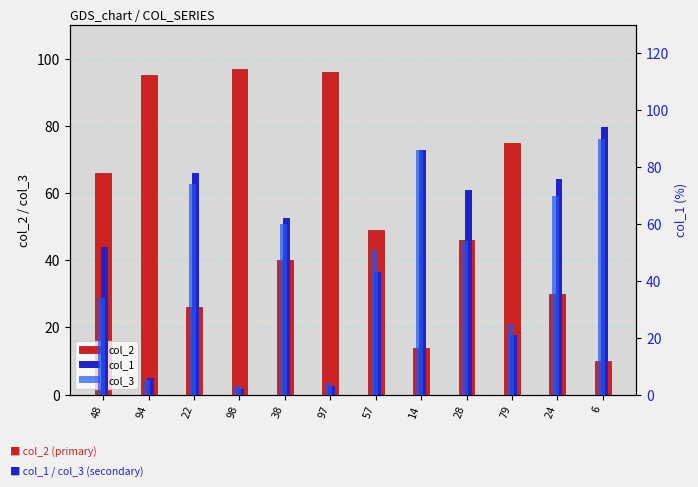

Which has a higher value, 14 or 79?

79